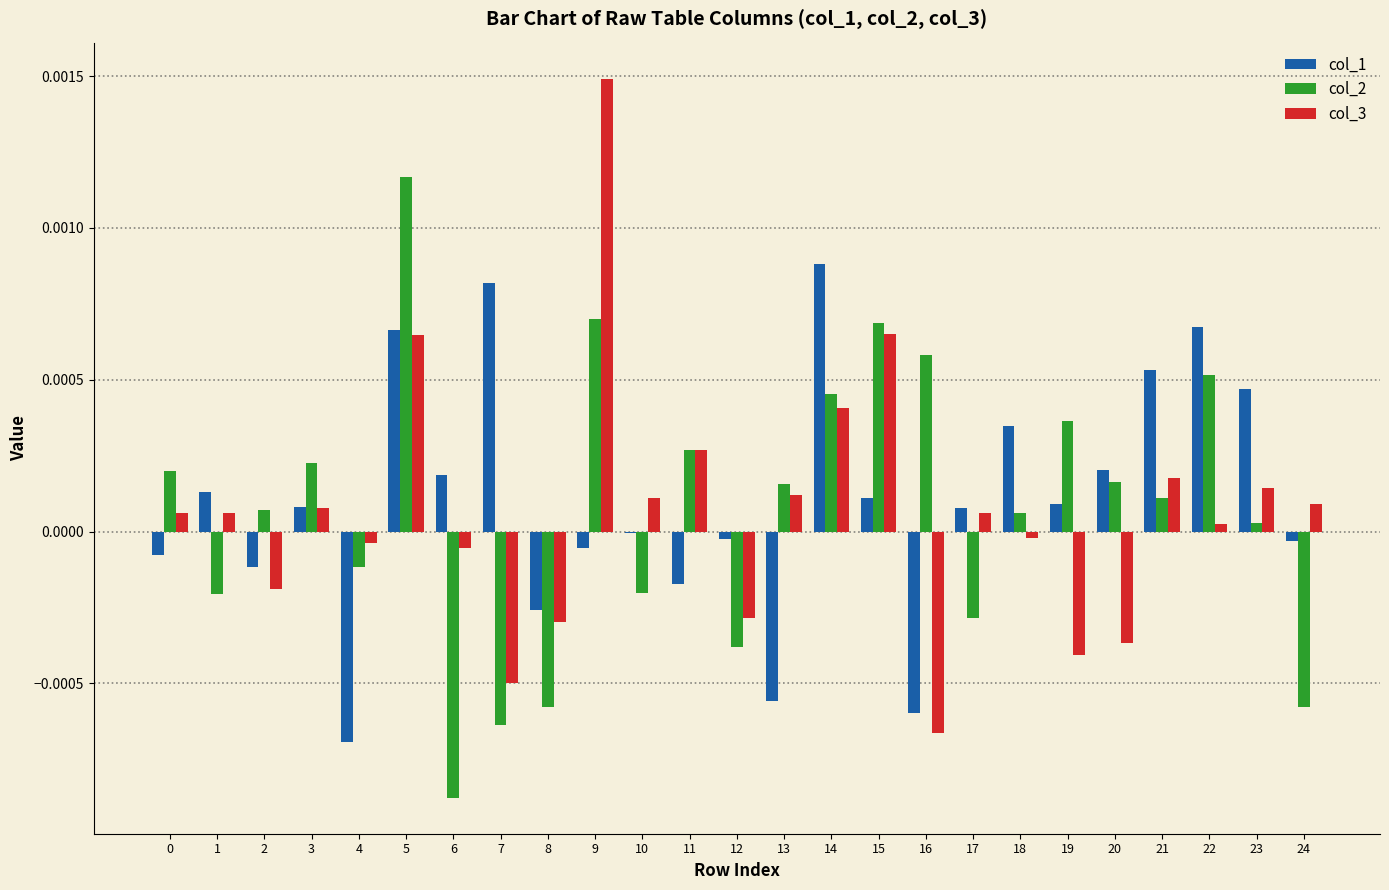

How many positive values does the col_2 series have?

16